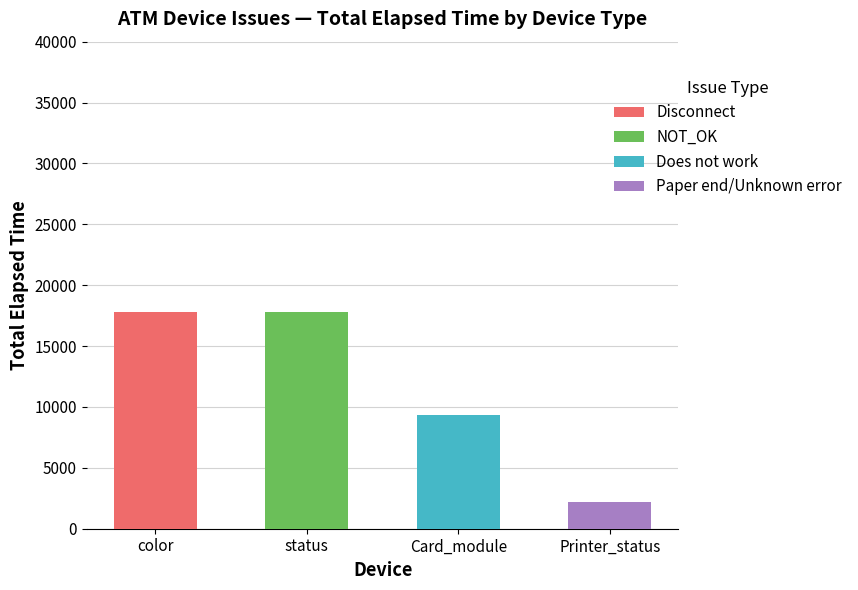

What is the total value across all series at color?

17809